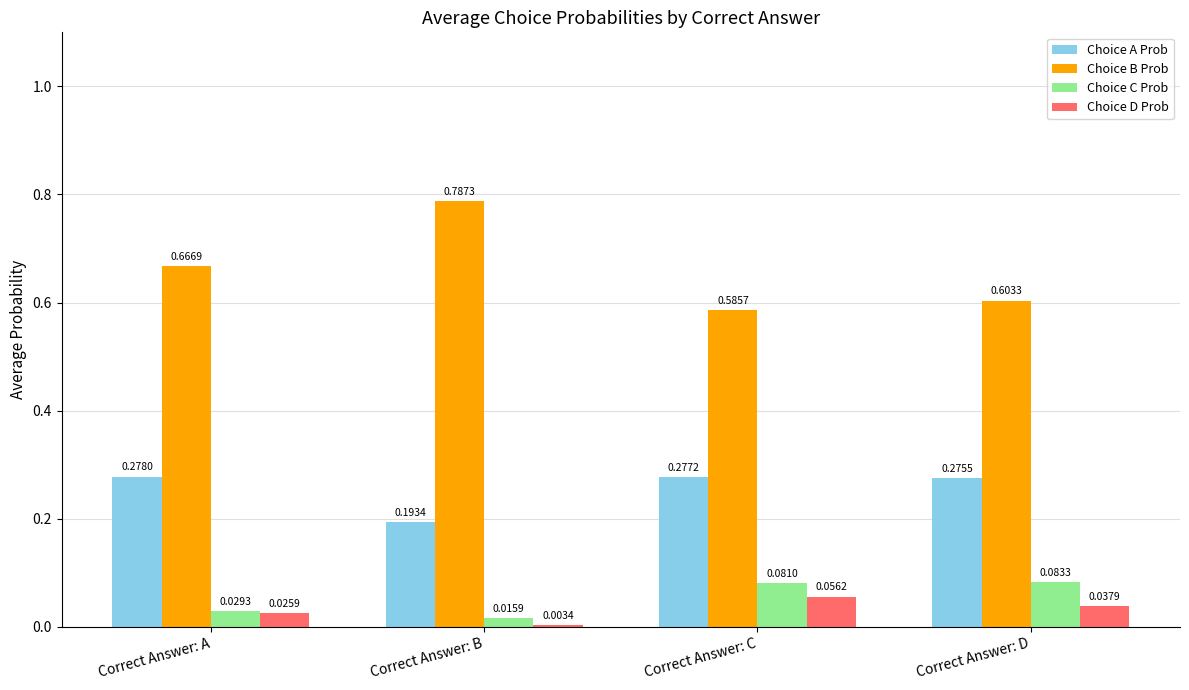

At Correct Answer: B, list the series in order from smallest to largest.

Choice D Prob, Choice C Prob, Choice A Prob, Choice B Prob